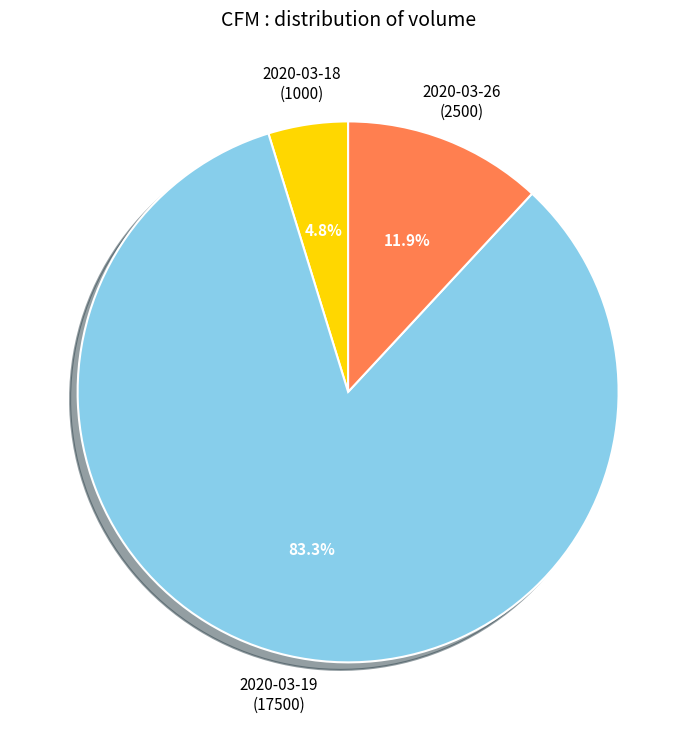

What is the smallest slice in the pie chart?

2020-03-18